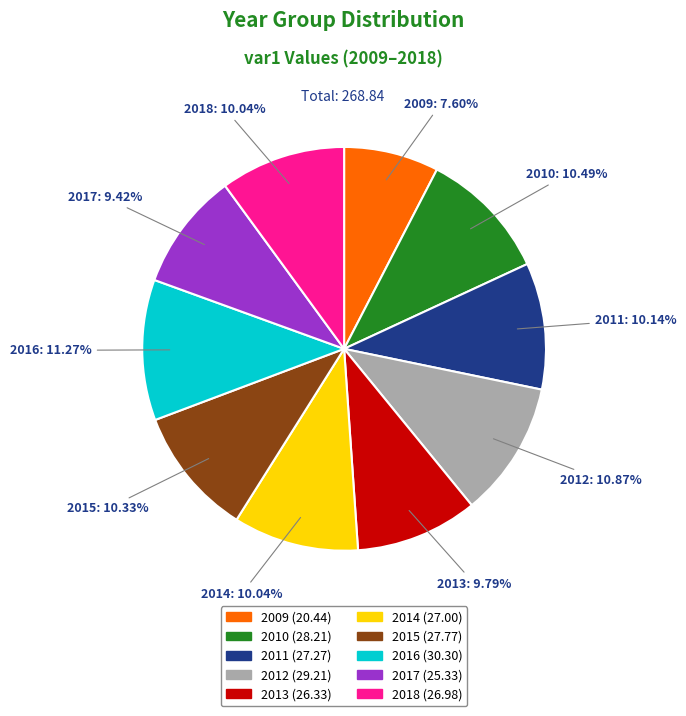

How many segments does this pie chart have?

10